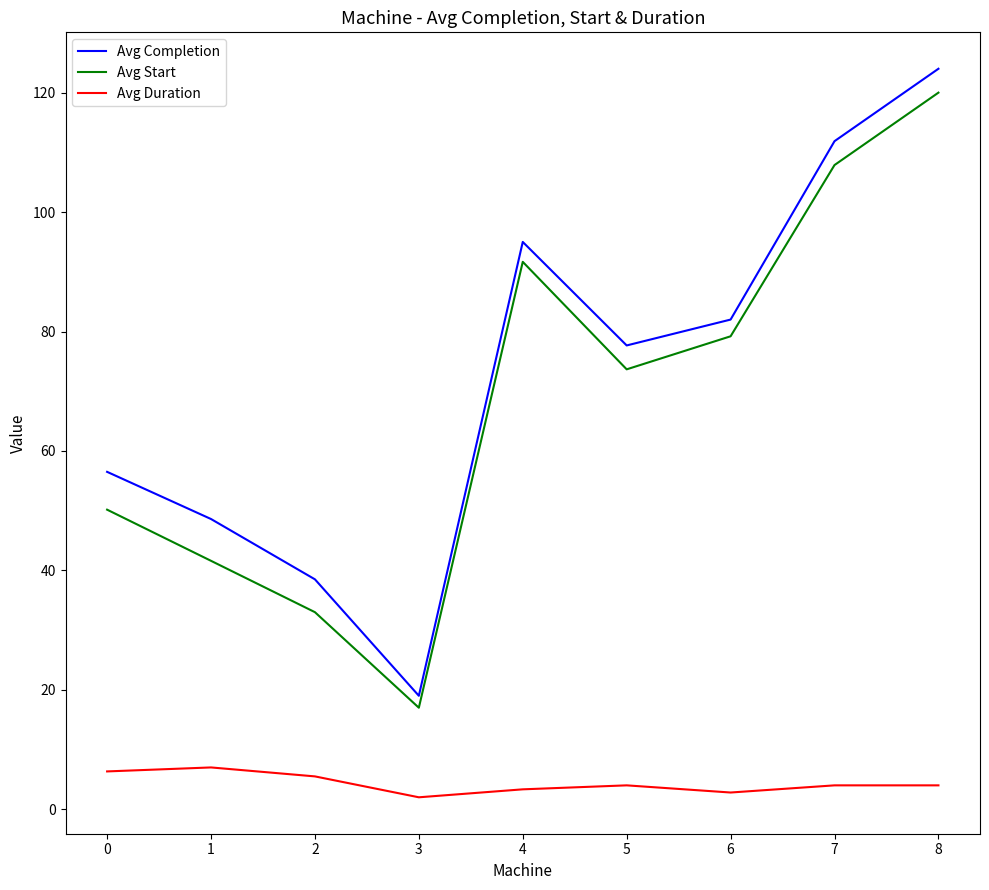

What is the difference between the maximum and second lowest values in the Avg Start series?

87.0